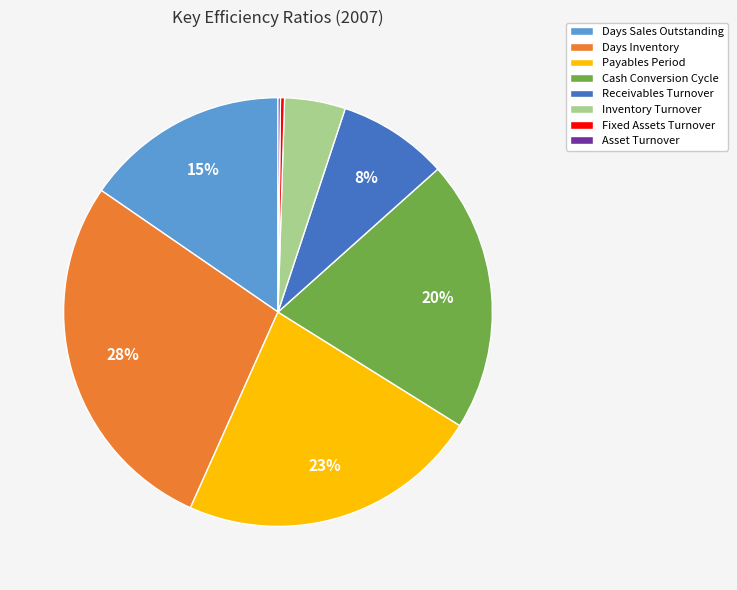

Is there any slice that represents more than half of the pie?

No